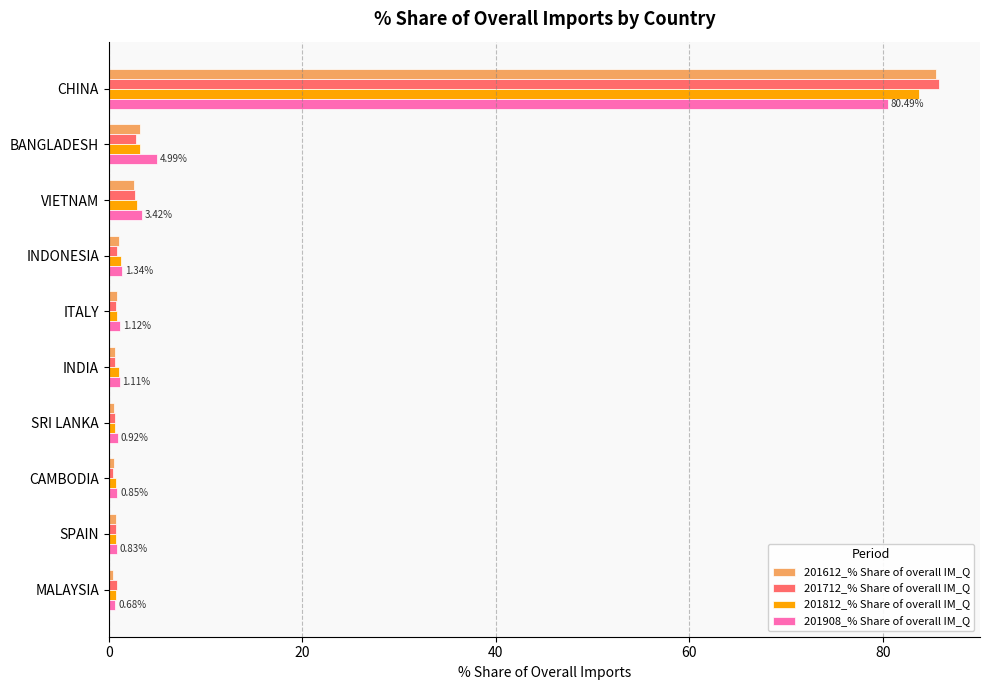

Which category has the highest value in the 201908_% Share of overall IM_Q series?

CHINA